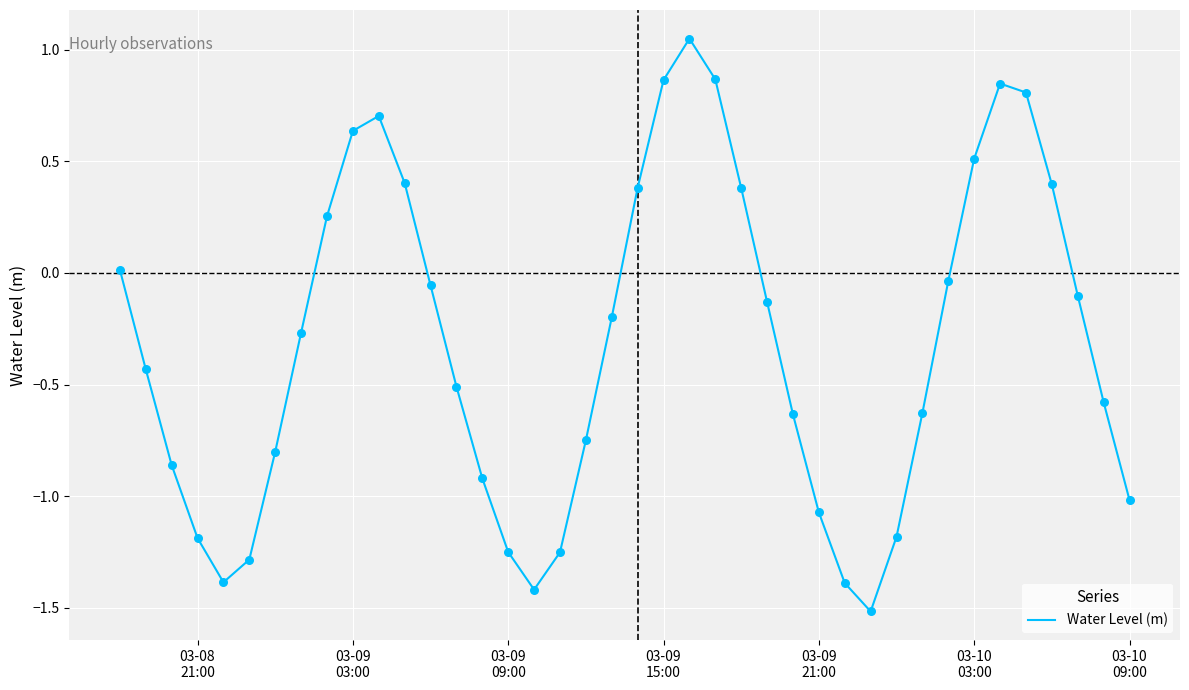

What is the difference between the maximum and minimum values?

2.6